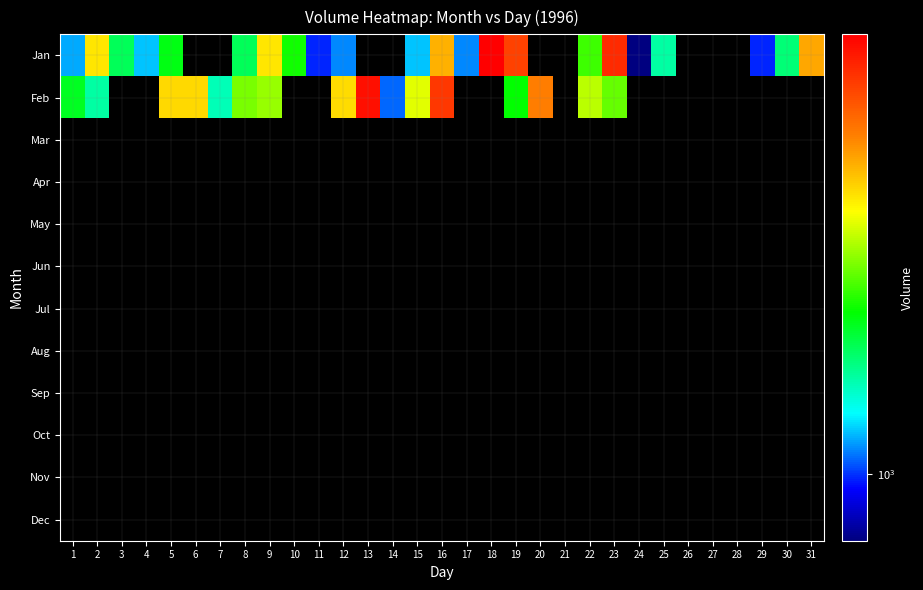

Between 8 and 14, which series saw the biggest shift?

Jan